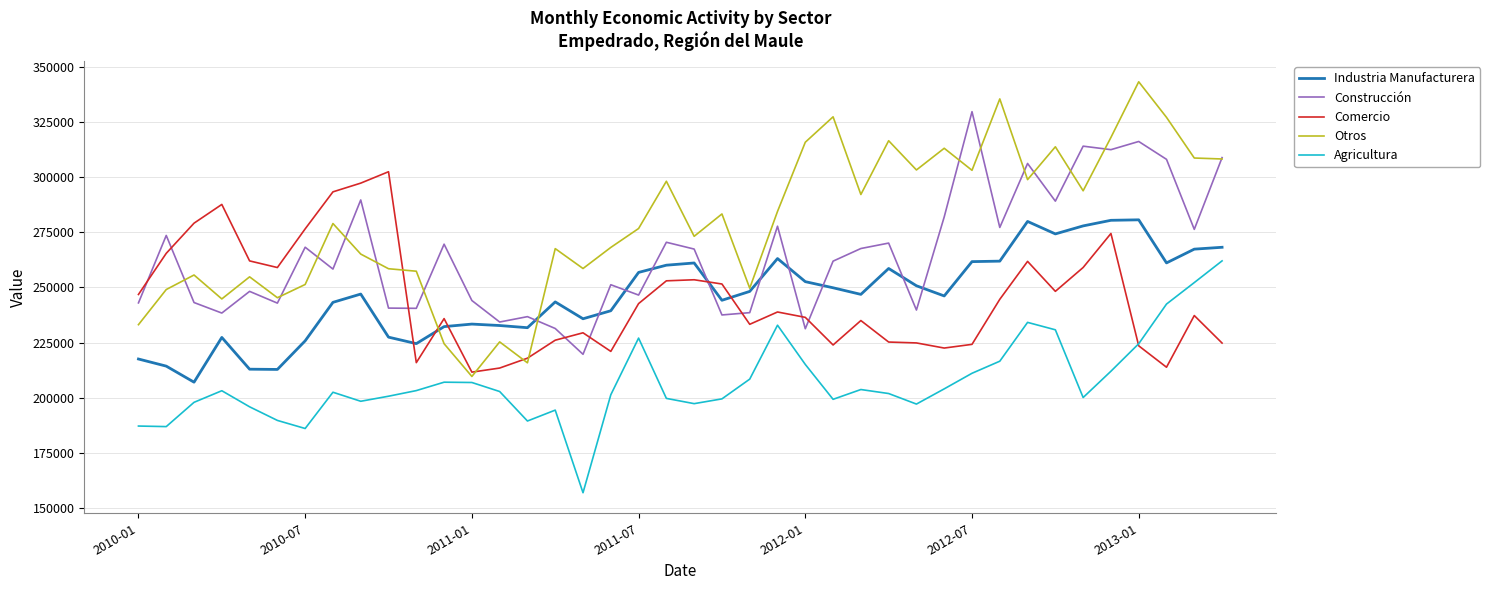

True or false: Construcción and Agricultura intersect in this chart.

False